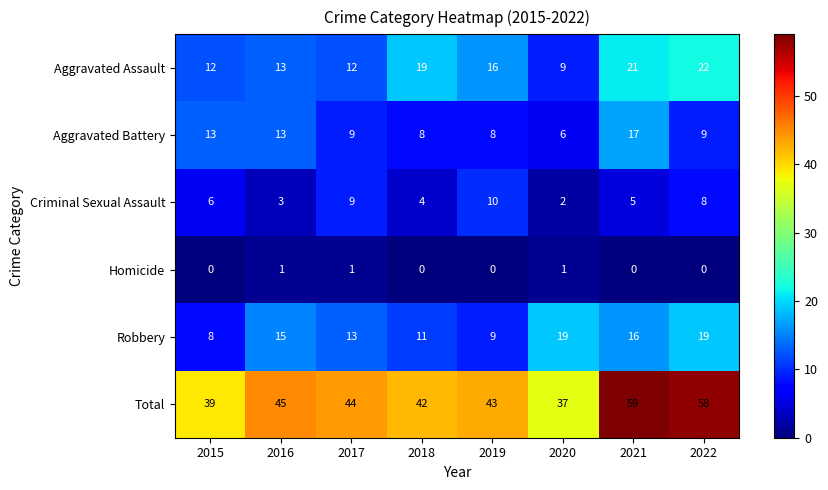

What is the spread (max minus min) of values at 2017?

43